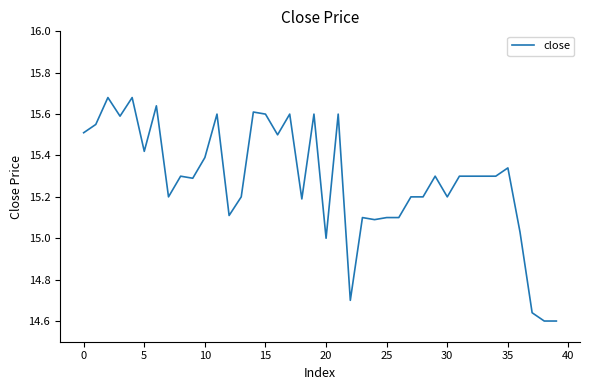

What is the difference between the maximum and minimum values?

1.1